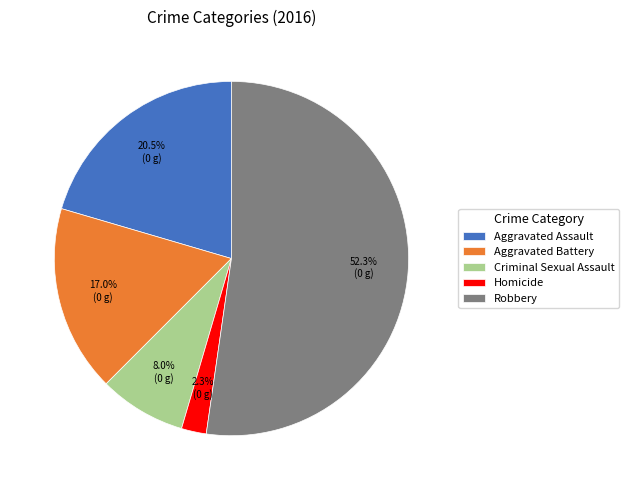

Between Homicide and Criminal Sexual Assault, which is larger?

Criminal Sexual Assault